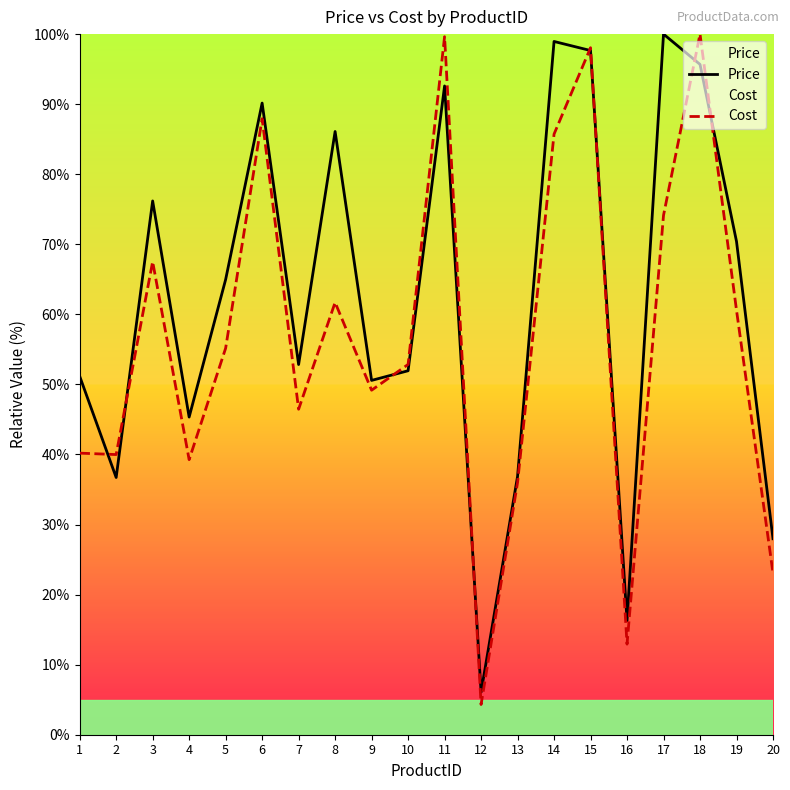

The Price series shows 8.5 at 12. True or false?

False